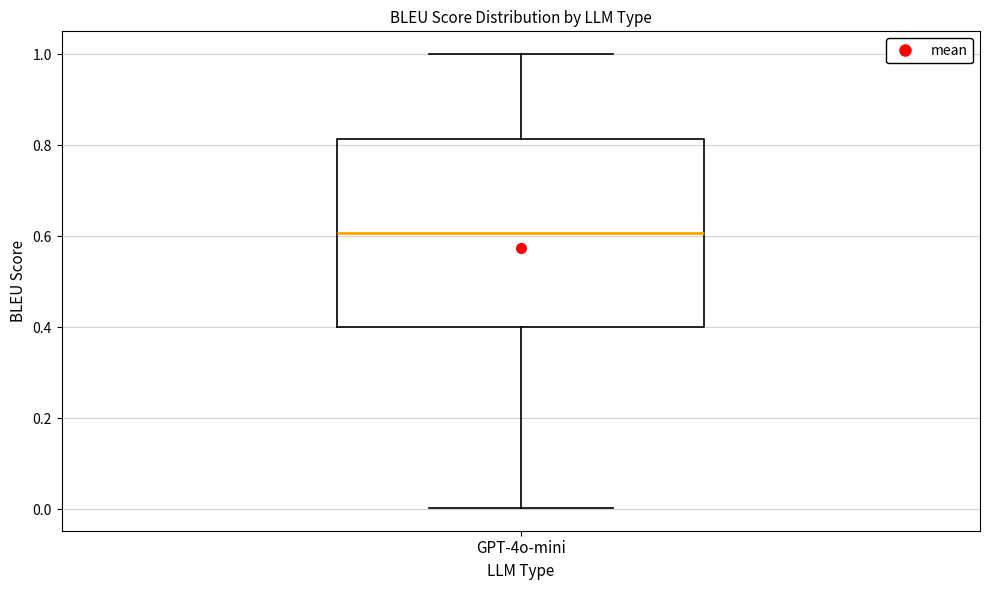

Where is the upper edge of the box for GPT-4o-mini on the y-axis? The values are not printed on the chart, so give them approximately, as read against the axis.

0.82